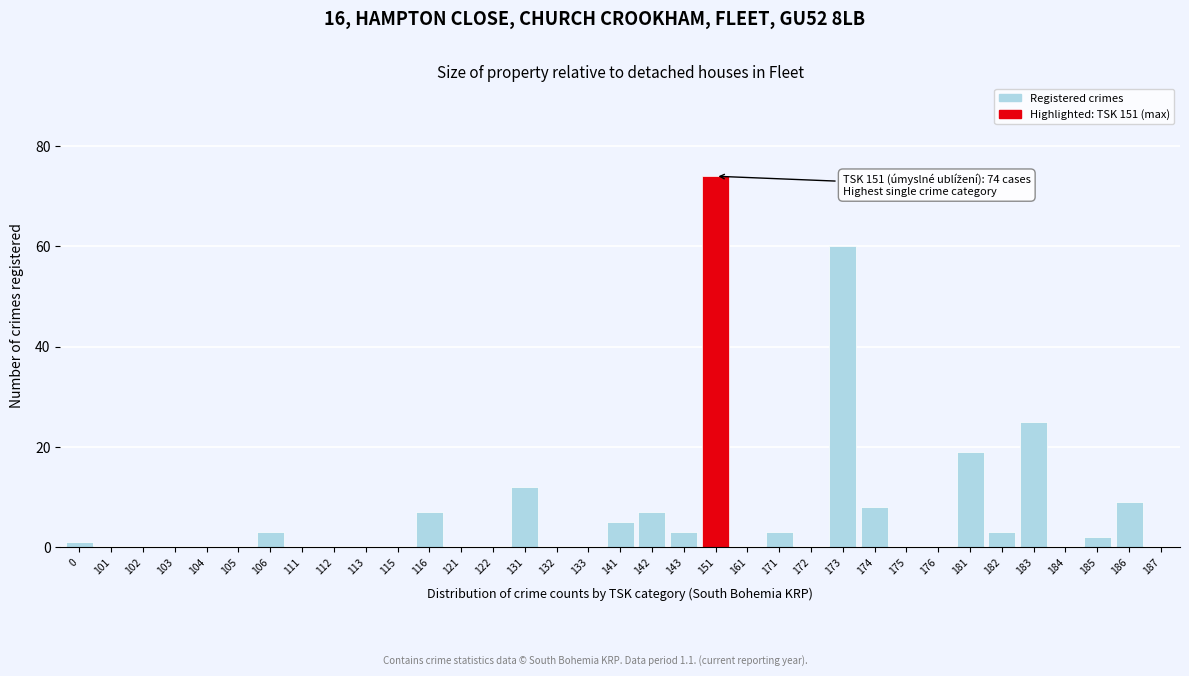

What is the sum of the values at 173 and 171?

63